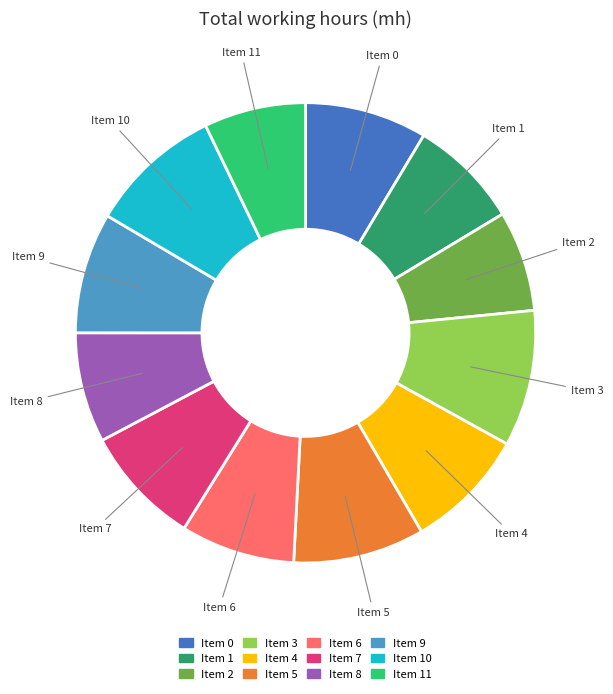

Is there a majority slice in this chart?

No